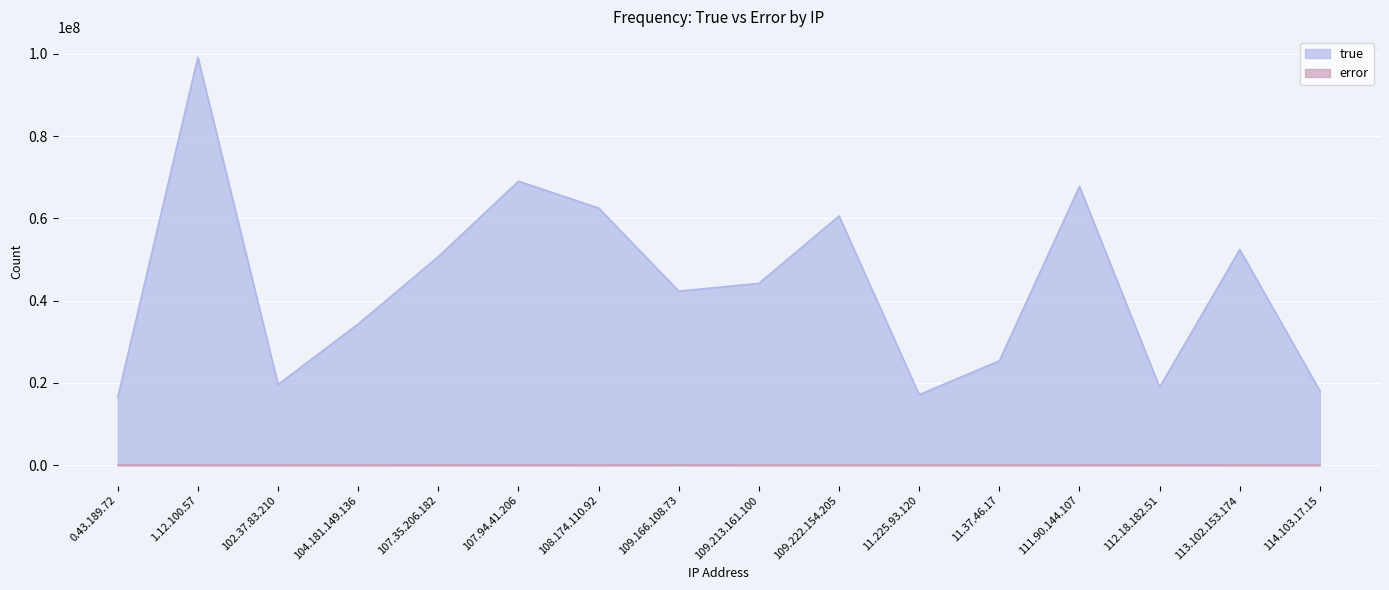

How many lines are shown in the chart?

2